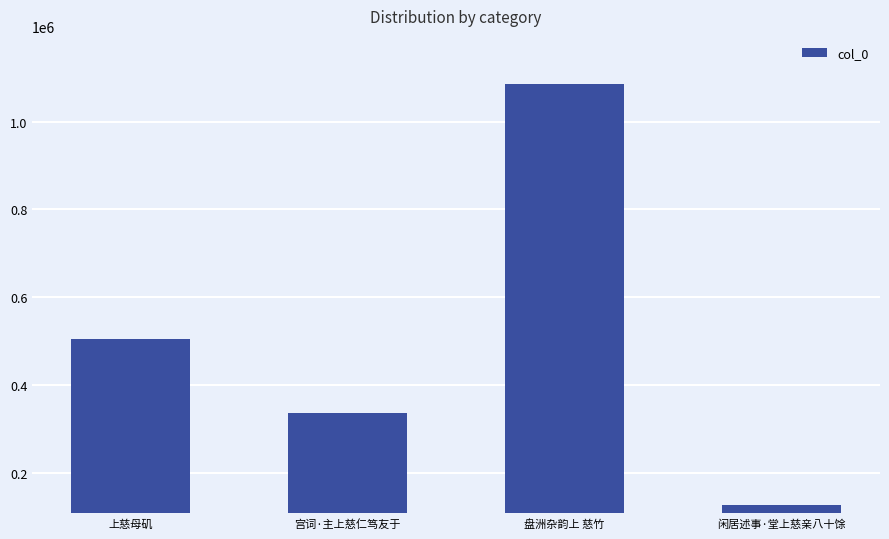

The chart shows a value of 126076 at 闲居述事·堂上慈亲八十馀. True or false?

True